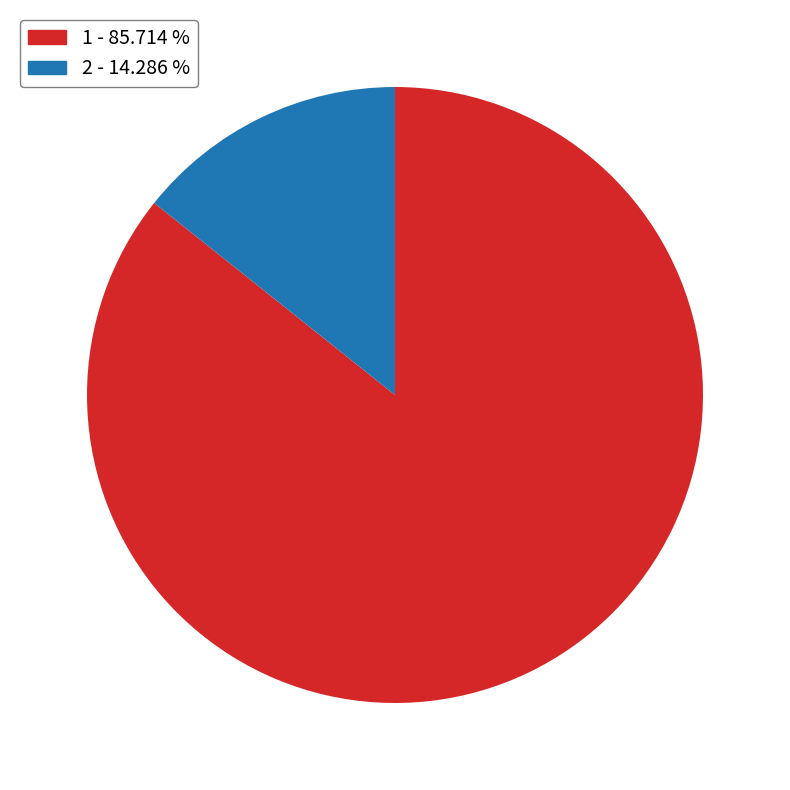

Count the number of slices in the pie.

2